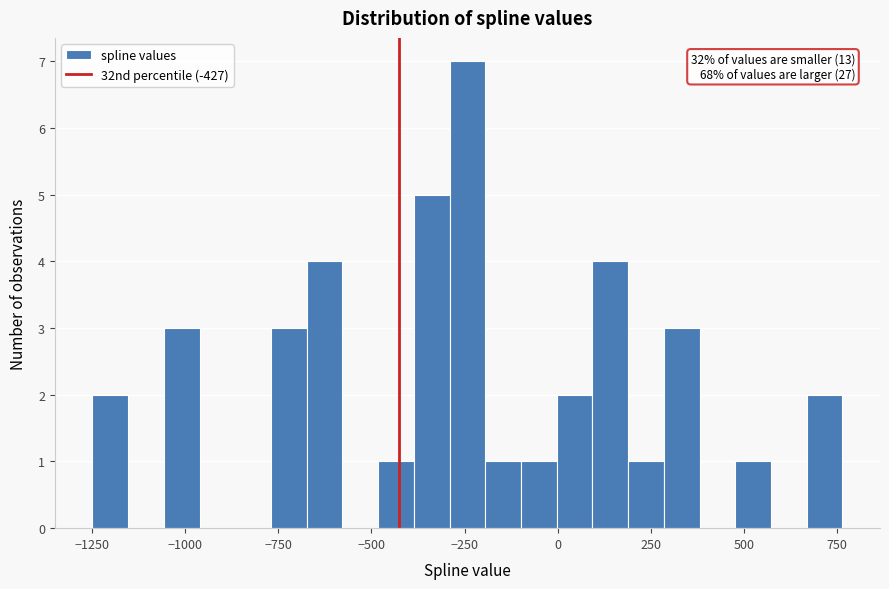

Read against the x-axis, roughly where is the centre of the tallest bar?

-250